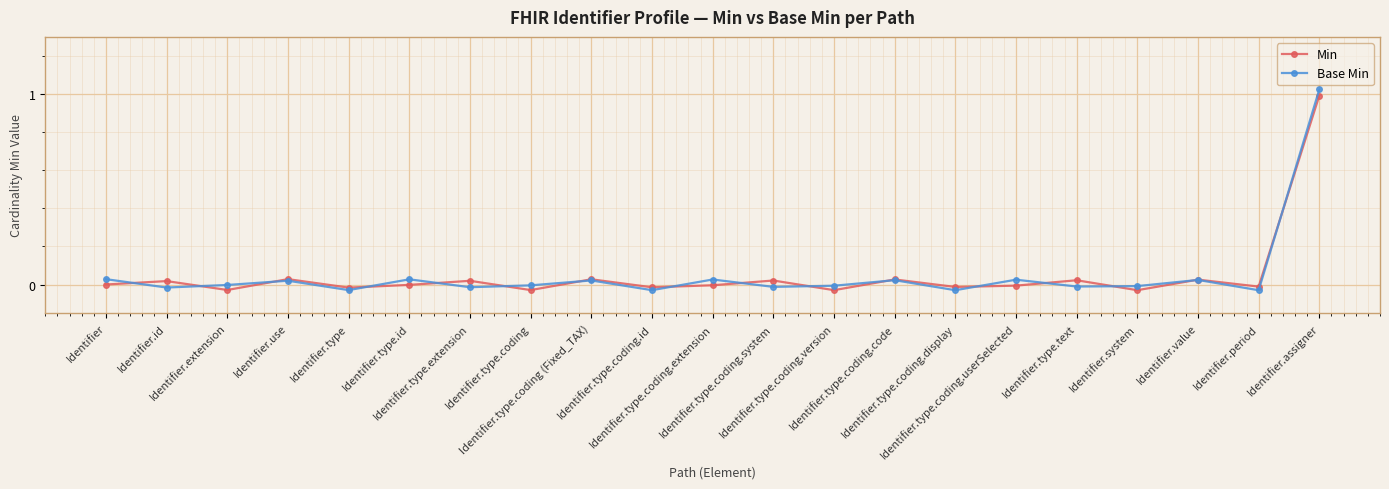

Which series has the widest spread of values?

Base Min